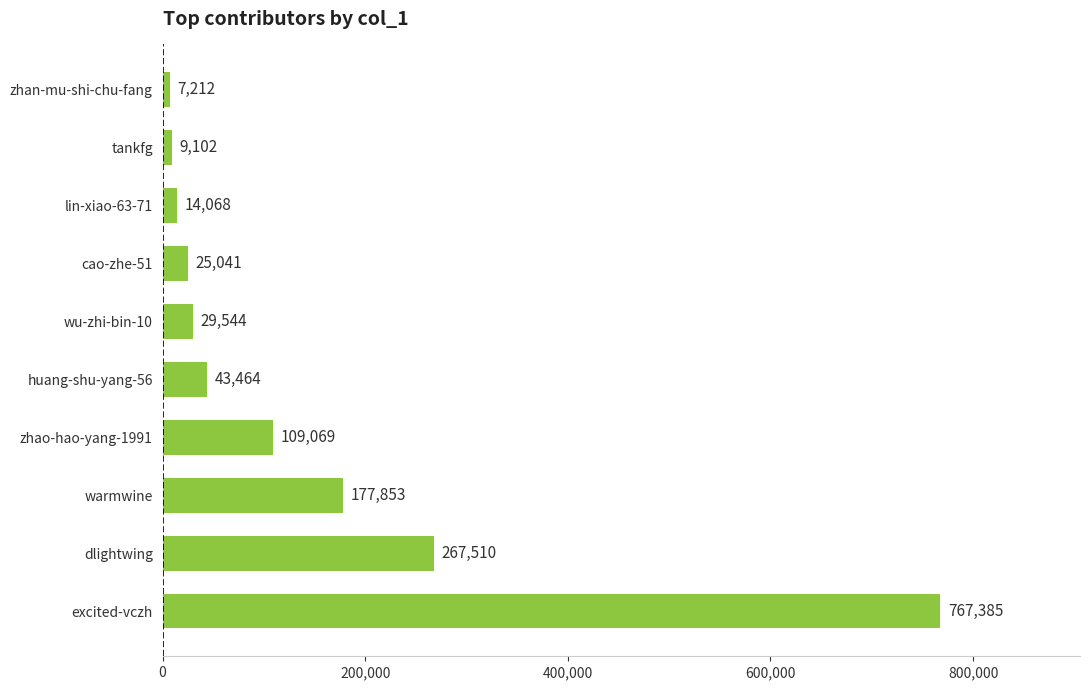

Are the bars horizontal?

Yes